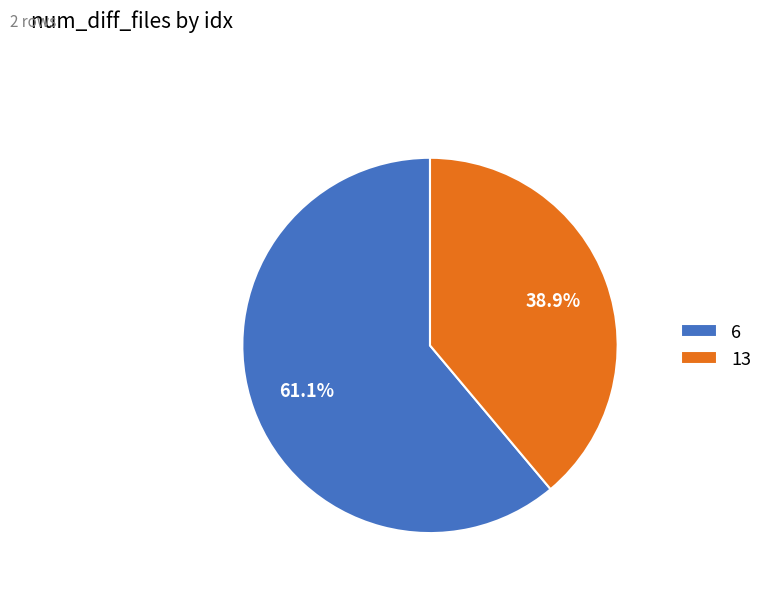

Rank the categories by value from lowest to highest.

13, 6